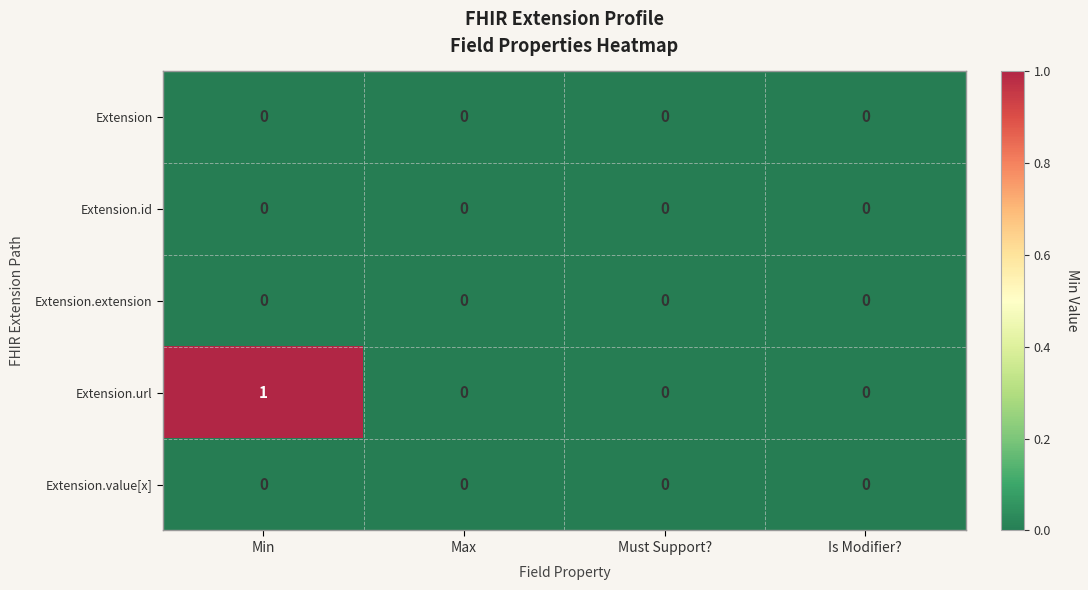

At which category is the sum across all series the highest?

Min